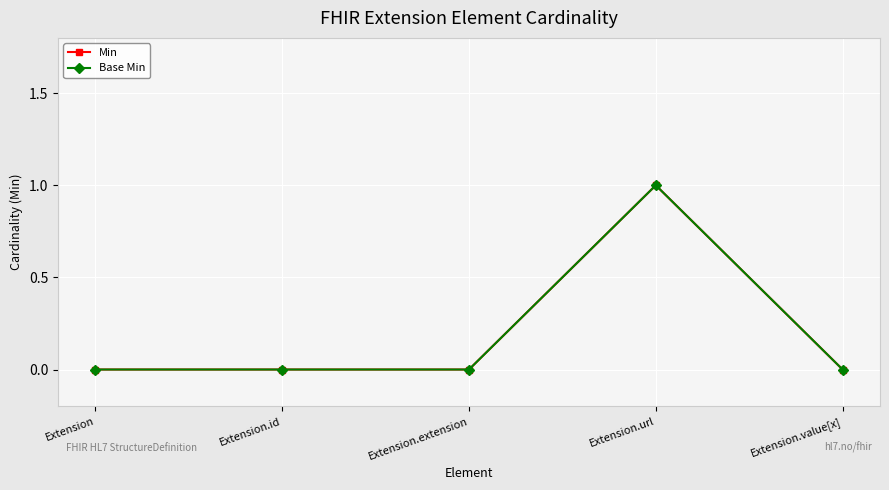

Reading left to right, list all the values displayed in this chart.

Min: 0	0	0	1	0
Base Min: 0	0	0	1	0